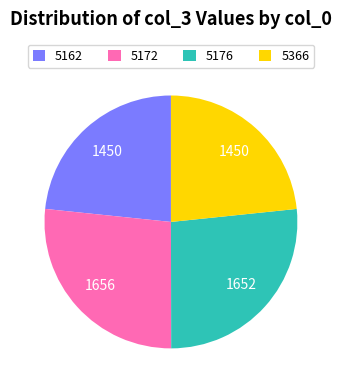

Approximately how many times larger is the value at 5172 compared to 5366?

1.1